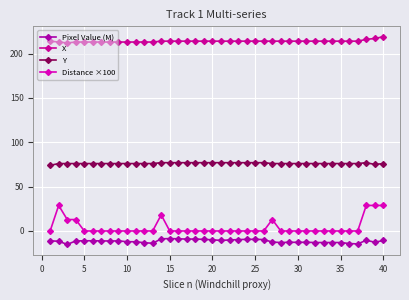

How many categories are shown in the chart?

40